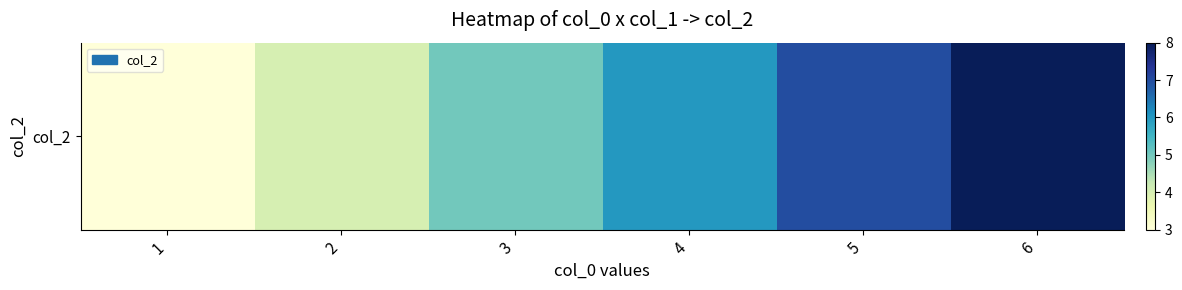

What is the change in value from 2 to 3?

+1